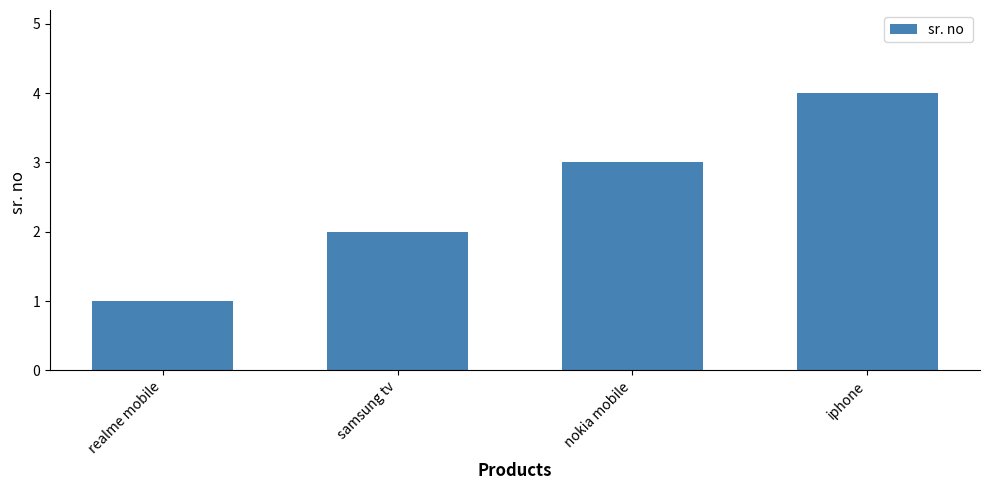

How many values are between 2 and 4?

3